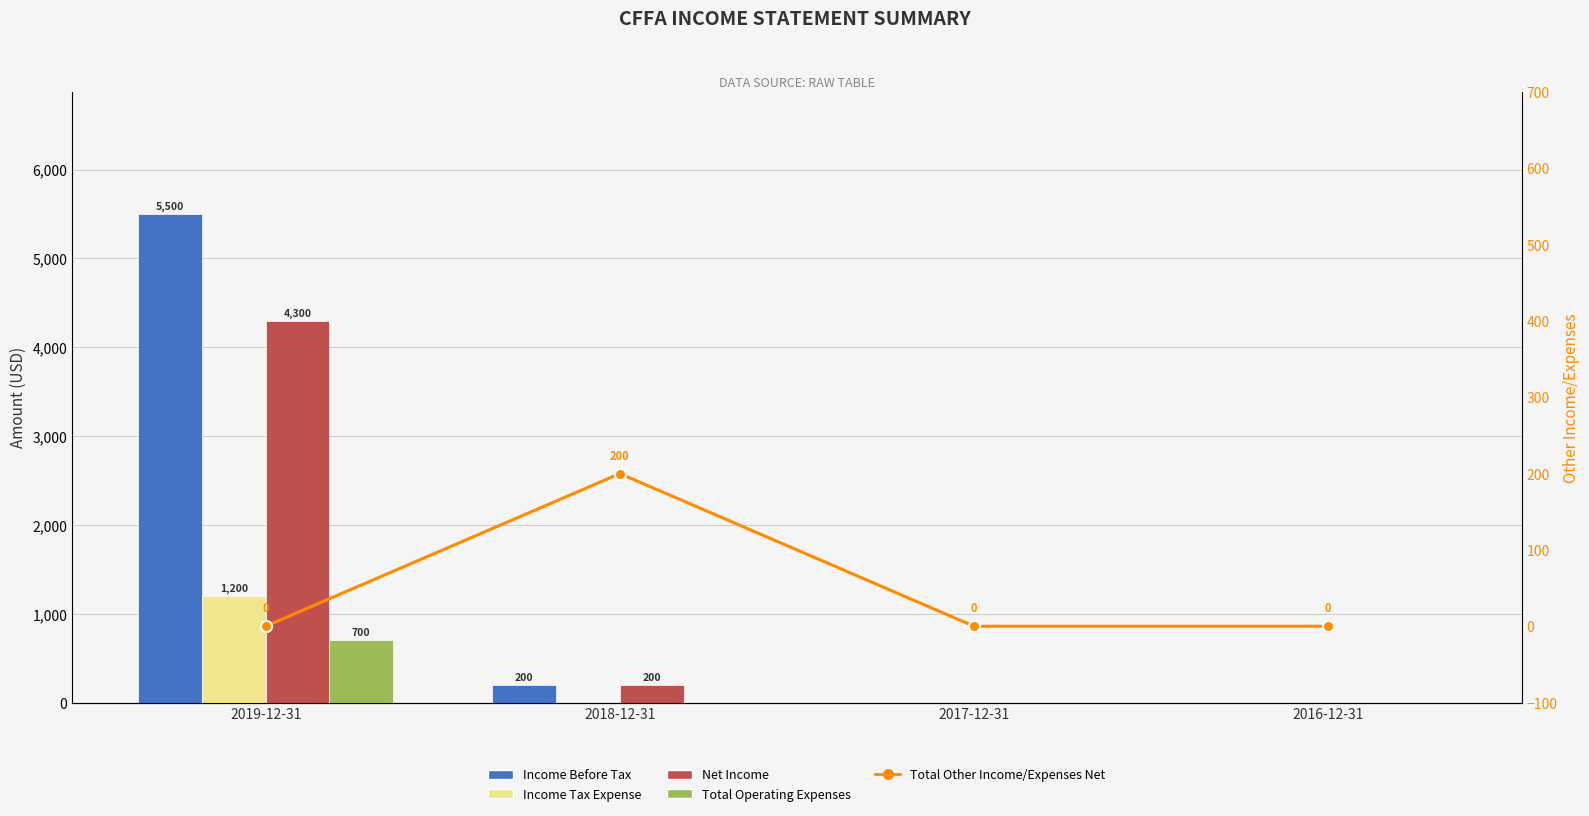

At how many categories does at least one series exceed 3130?

1